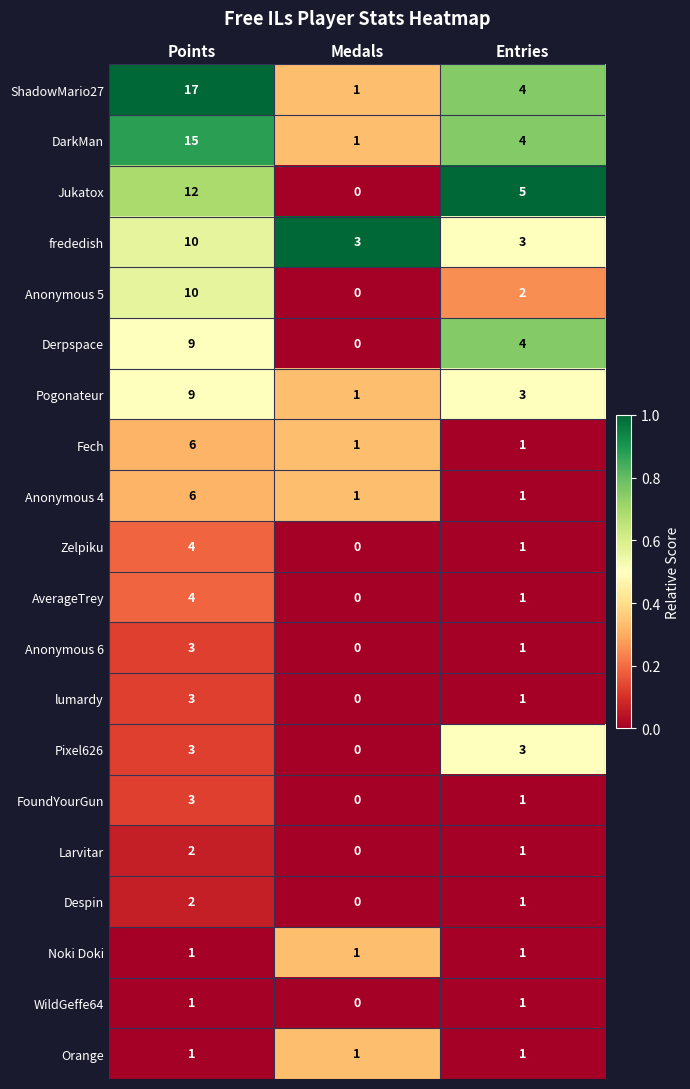

The Fech series shows 1 at Entries. True or false?

True